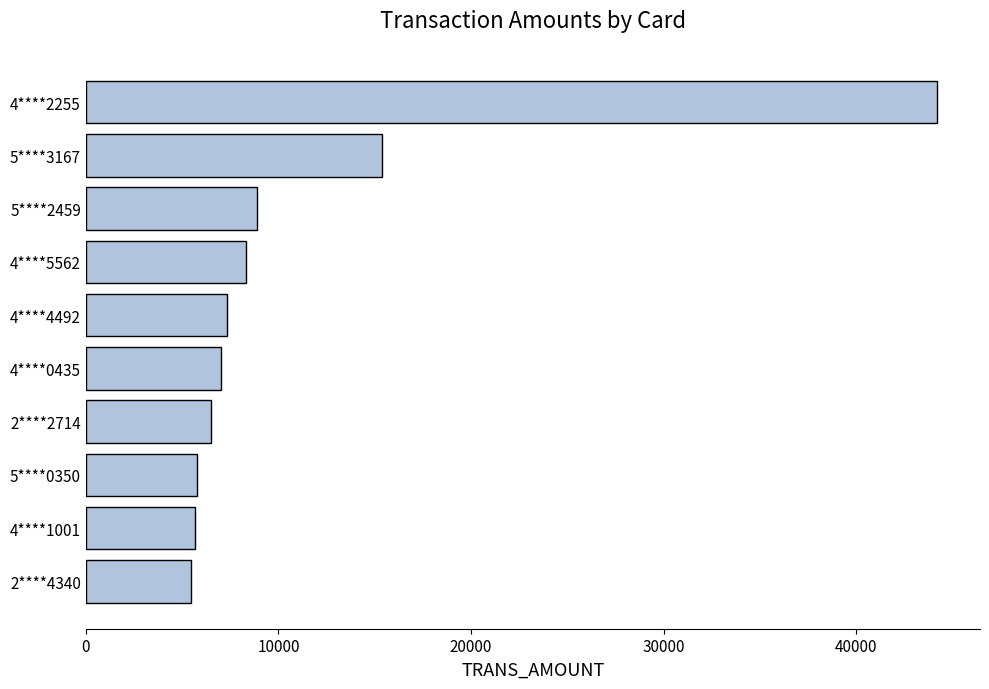

Where is the data nearest to the value 24830?

5****3167